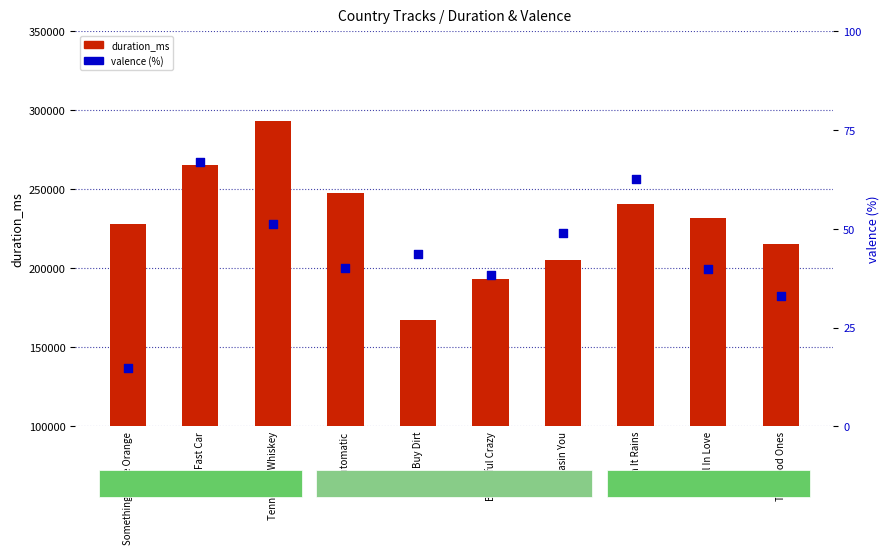

What are all the series names shown in the legend?

duration_ms, valence (%)